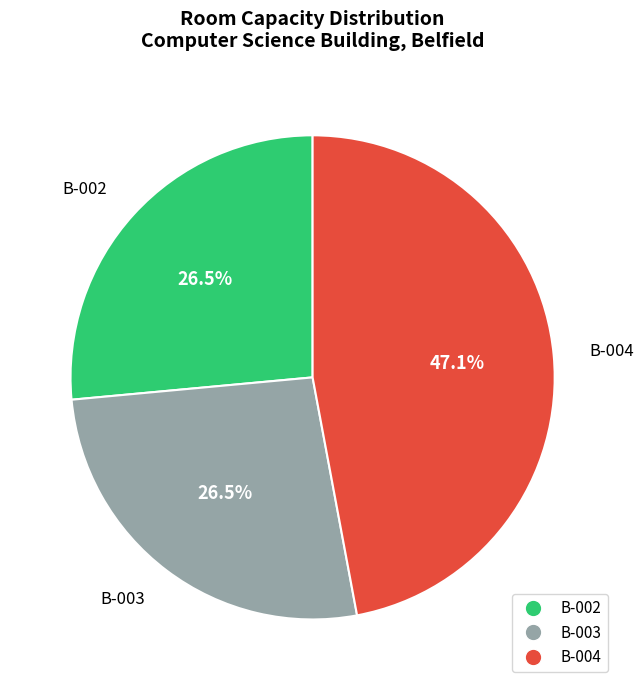

Is the sum of B-004 and B-002 greater than half?

Yes